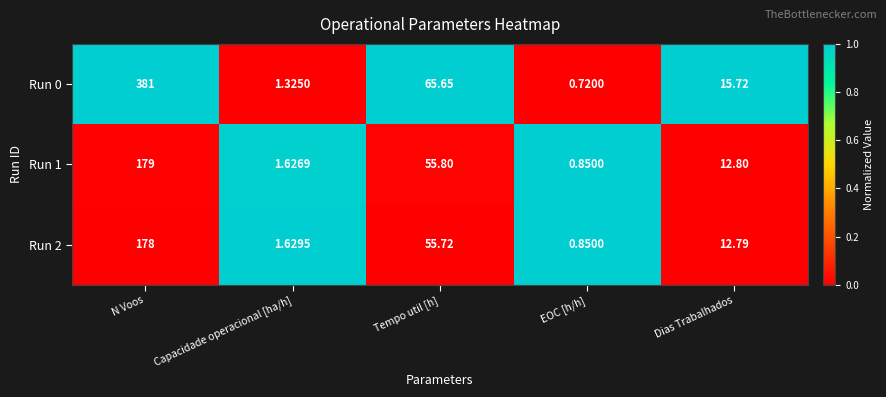

Where is Run 0 nearest to the value 190?

Tempo util [h]